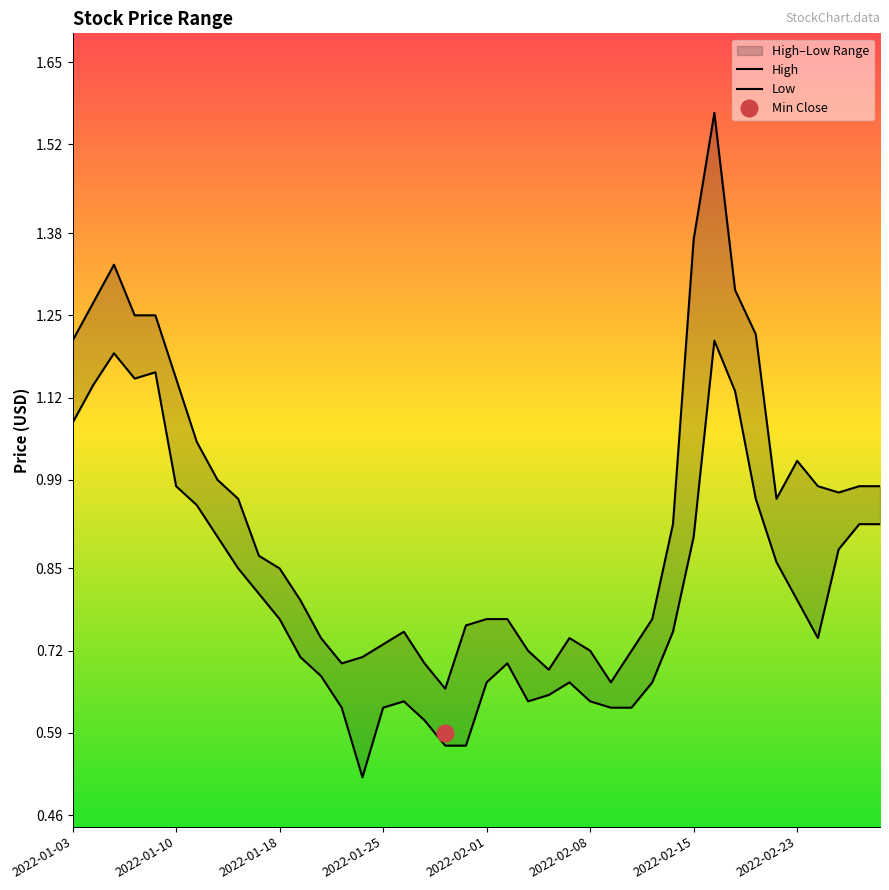

The Low series shows 0.6 at 2022-02-23. True or false?

False